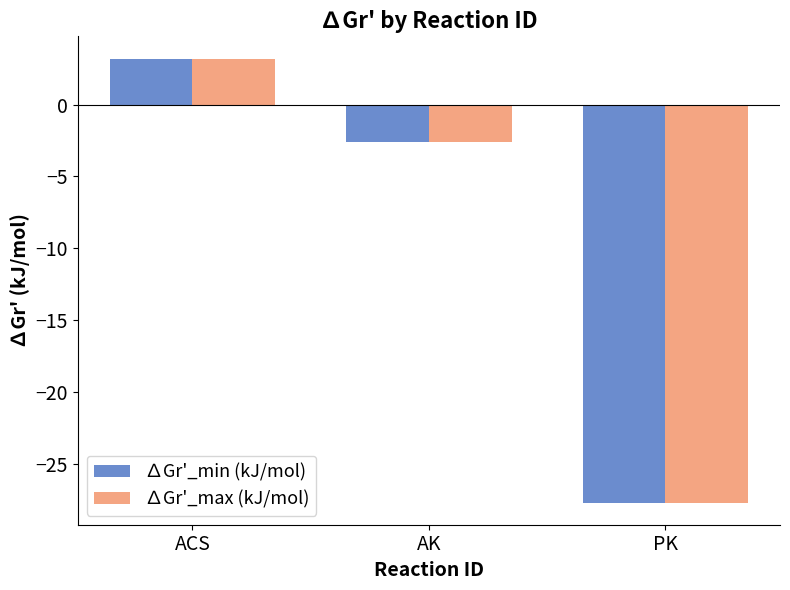

At which category is the sum across all series the highest?

ACS